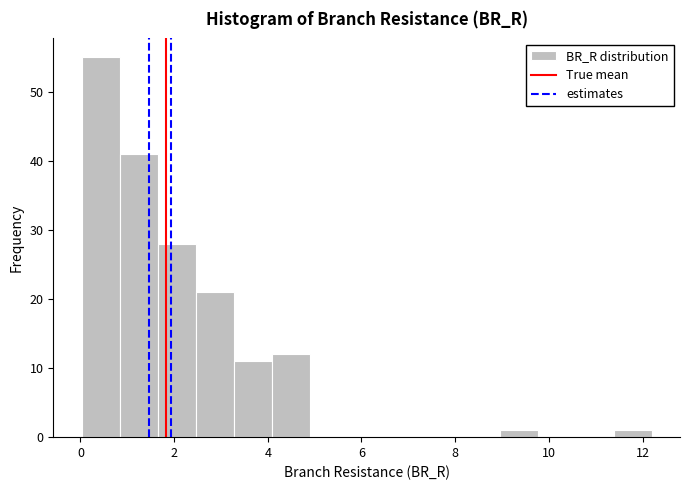

What is the height of the bar covering 3.2 to 4.0 on the x-axis? Neither the bar edges nor the heights are printed on the chart, so give them approximately, as read against the axes.

11